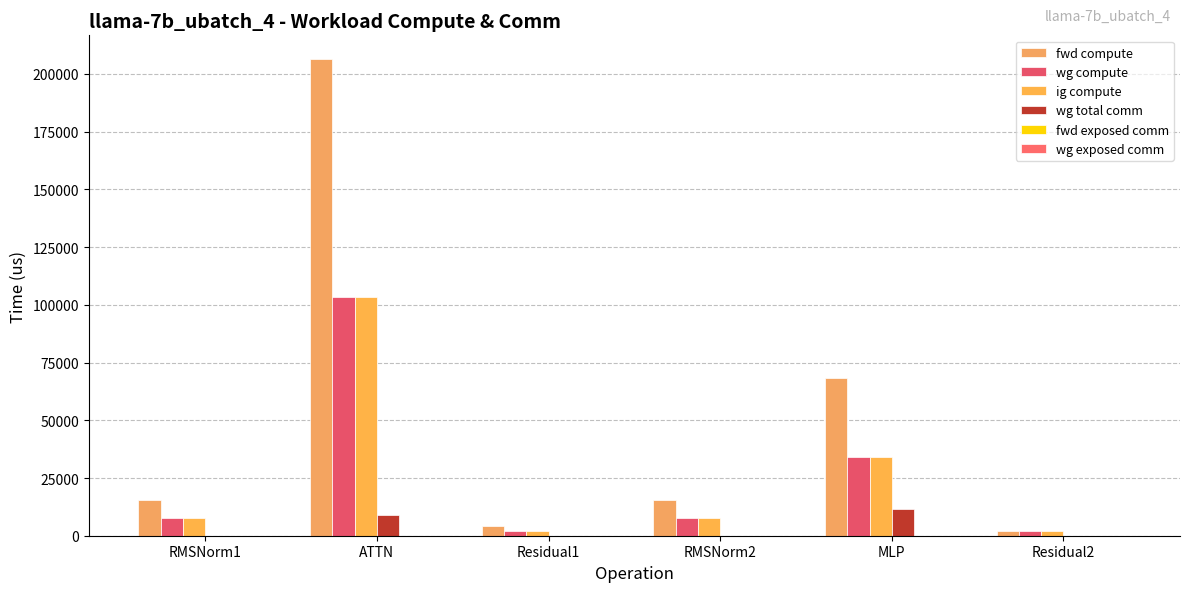

How many data points does each series have?

6